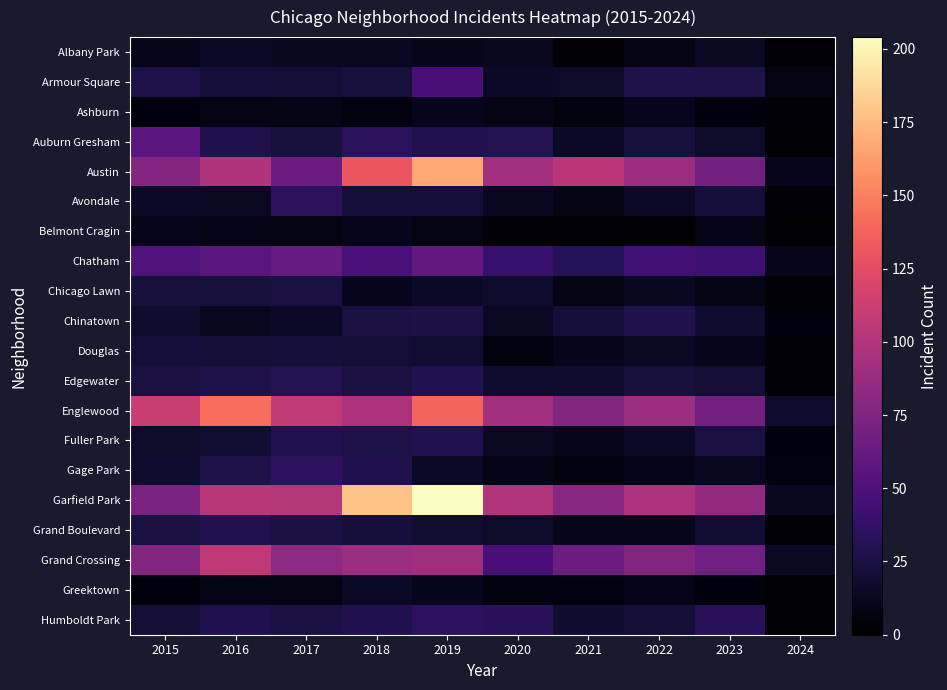

Reading left to right, what are all the values shown in this chart?

Albany Park: 2015=10	2016=15	2017=13	2018=13	2019=10	2020=12	2021=1	2022=8	2023=14	2024=3
Armour Square: 2015=27	2016=22	2017=20	2018=23	2019=47	2020=15	2021=16	2022=27	2023=27	2024=7
Ashburn: 2015=4	2016=7	2017=8	2018=6	2019=11	2020=8	2021=5	2022=11	2023=4	2024=2
Auburn Gresham: 2015=56	2016=28	2017=23	2018=33	2019=29	2020=30	2021=15	2022=23	2023=16	2024=1
Austin: 2015=78	2016=99	2017=65	2018=130	2019=167	2020=92	2021=104	2022=89	2023=68	2024=11
Avondale: 2015=15	2016=14	2017=33	2018=21	2019=21	2020=13	2021=8	2022=15	2023=22	2024=3
Belmont Cragin: 2015=11	2016=9	2017=7	2018=11	2019=7	2020=3	2021=3	2022=1	2023=9	2024=0
Chatham: 2015=51	2016=57	2017=62	2018=48	2019=60	2020=40	2021=31	2022=44	2023=42	2024=10
Chicago Lawn: 2015=23	2016=23	2017=25	2018=11	2019=15	2020=17	2021=7	2022=13	2023=8	2024=2
Chinatown: 2015=17	2016=12	2017=15	2018=25	2019=26	2020=14	2021=21	2022=28	2023=18	2024=4
Douglas: 2015=22	2016=20	2017=21	2018=20	2019=19	2020=6	2021=10	2022=14	2023=11	2024=3
Edgewater: 2015=24	2016=27	2017=30	2018=25	2019=29	2020=18	2021=18	2022=23	2023=20	2024=3
Englewood: 2015=111	2016=142	2017=107	2018=98	2019=138	2020=92	2021=76	2022=90	2023=69	2024=17
Fuller Park: 2015=16	2016=19	2017=29	2018=27	2019=29	2020=14	2021=10	2022=15	2023=25	2024=4
Gage Park: 2015=17	2016=27	2017=35	2018=28	2019=15	2020=9	2021=5	2022=9	2023=12	2024=6
Garfield Park: 2015=73	2016=103	2017=101	2018=178	2019=204	2020=100	2021=79	2022=98	2023=85	2024=13
Grand Boulevard: 2015=24	2016=29	2017=25	2018=22	2019=19	2020=16	2021=10	2022=11	2023=19	2024=3
Grand Crossing: 2015=77	2016=106	2017=82	2018=88	2019=91	2020=47	2021=66	2022=77	2023=67	2024=14
Greektown: 2015=4	2016=8	2017=7	2018=15	2019=11	2020=6	2021=6	2022=9	2023=4	2024=1
Humboldt Park: 2015=20	2016=28	2017=25	2018=28	2019=34	2020=32	2021=18	2022=20	2023=32	2024=0